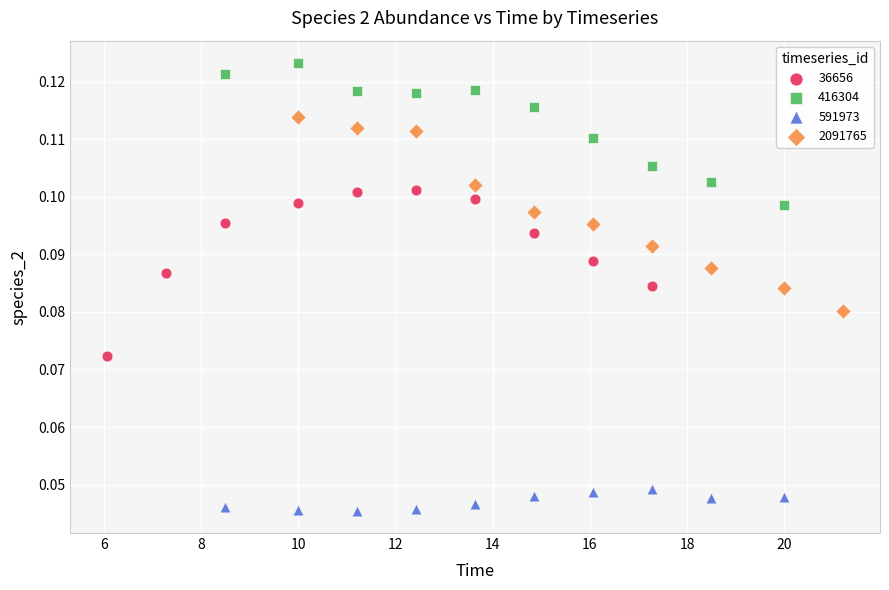

What are all the series names shown in the legend?

36656, 416304, 591973, 2091765